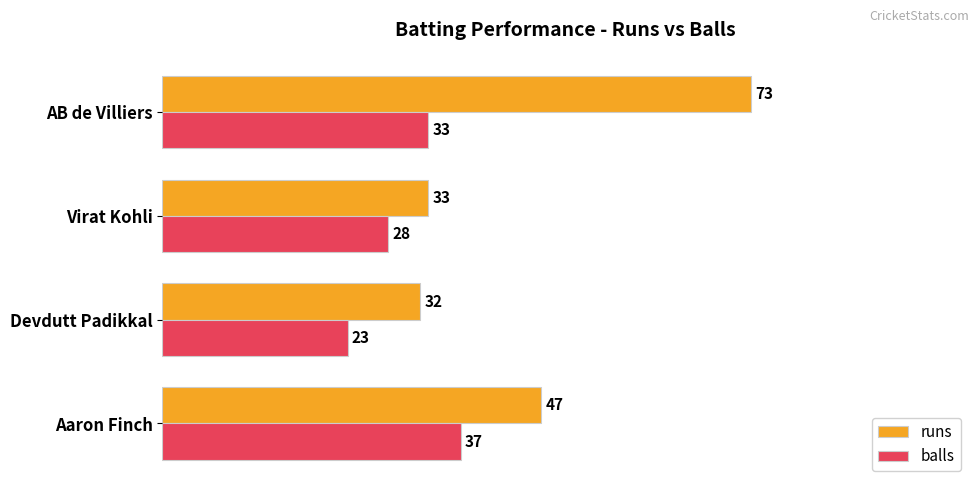

What is the spread (max minus min) of values at Virat Kohli?

5